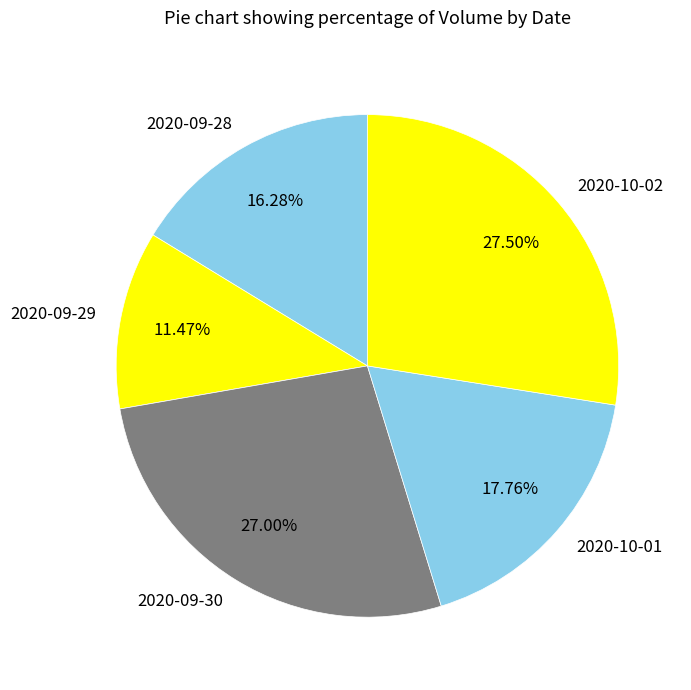

The 2020-09-28 slice represents 16% of the pie. True or false?

True